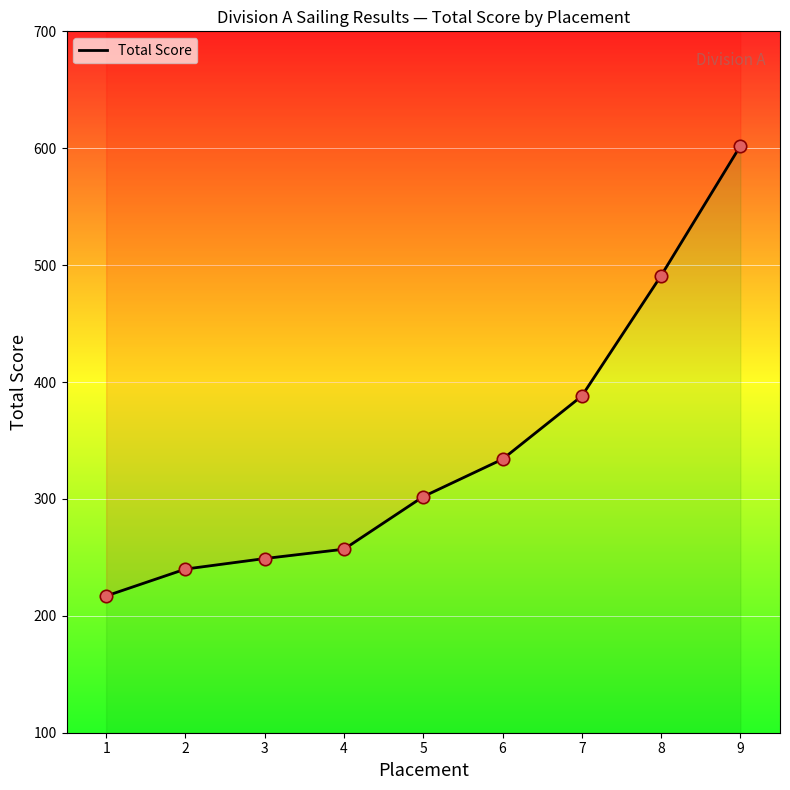

What is the change in value from 7 to 8?

+103